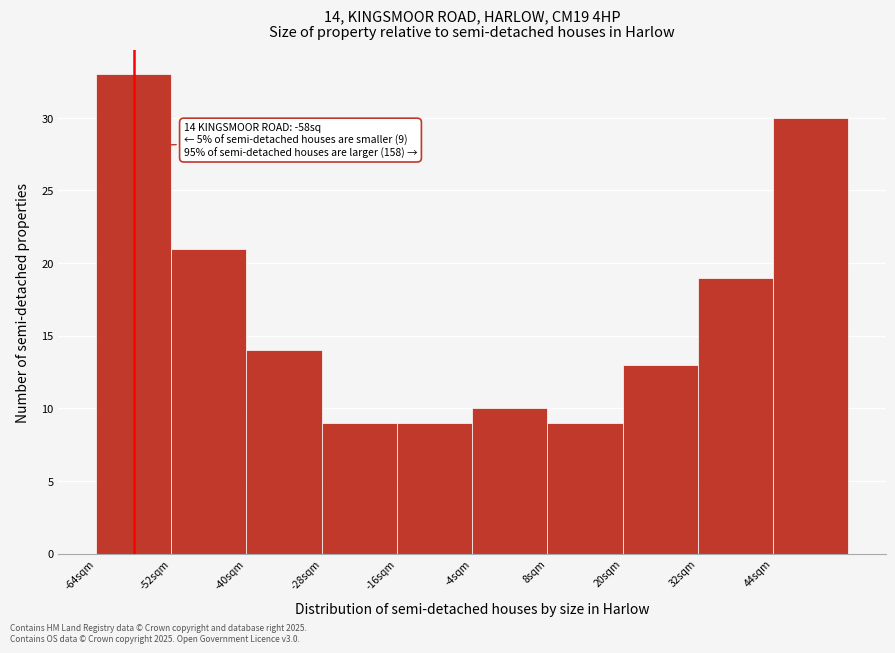

Over which range of the x-axis is the bar tallest?

-64 to -52